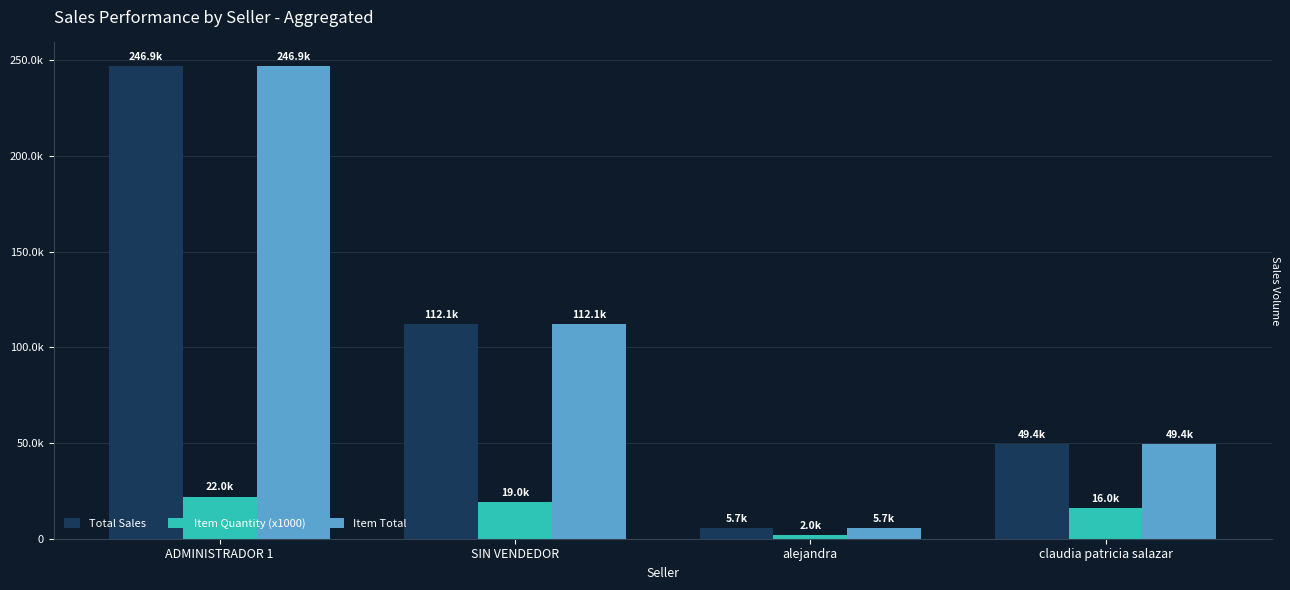

Is it true that Item Total equals 5700.0 at alejandra?

True